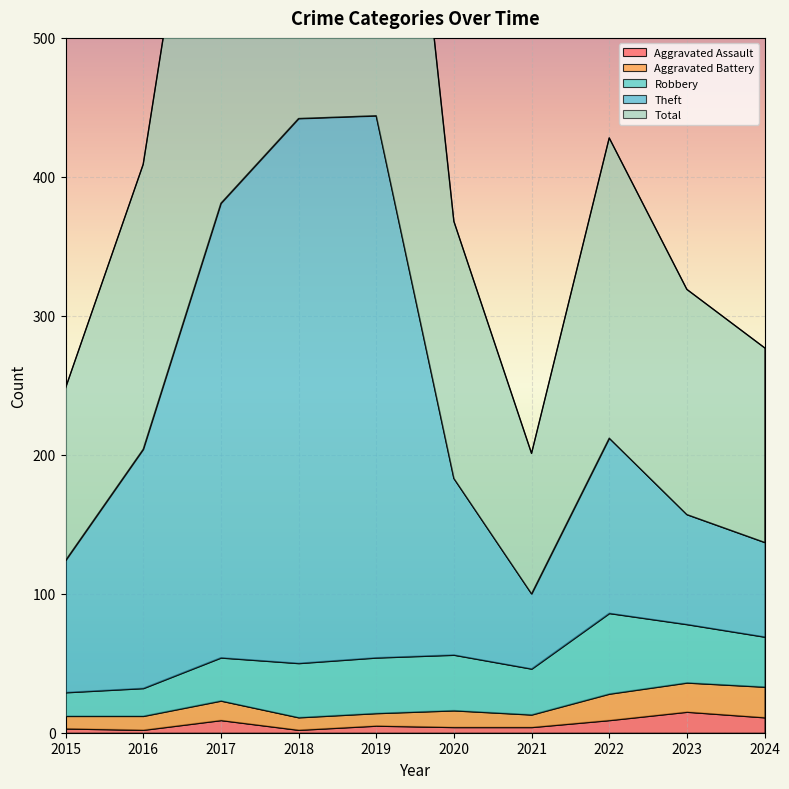

What is the value of the Aggravated Battery point at the 4th from the left?

11